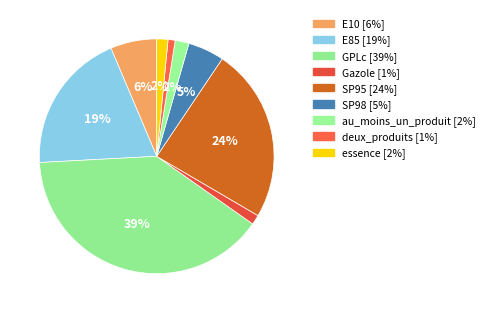

To the nearest percent, what is the difference between the largest and smallest slice percentages?

38%